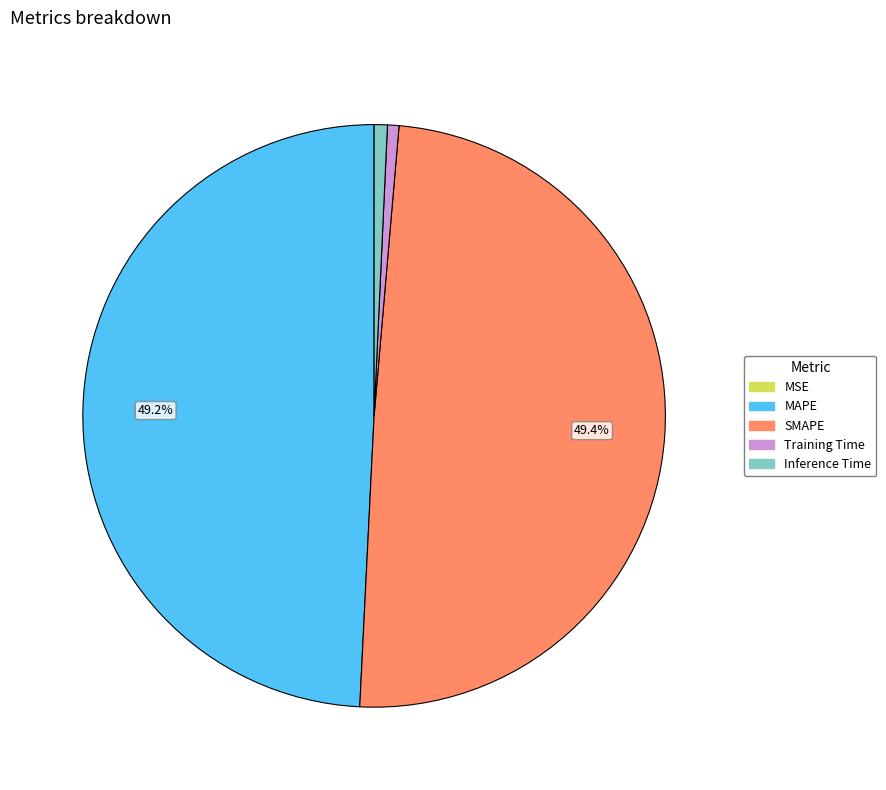

What portion of the pie excludes MAPE?

50.8%